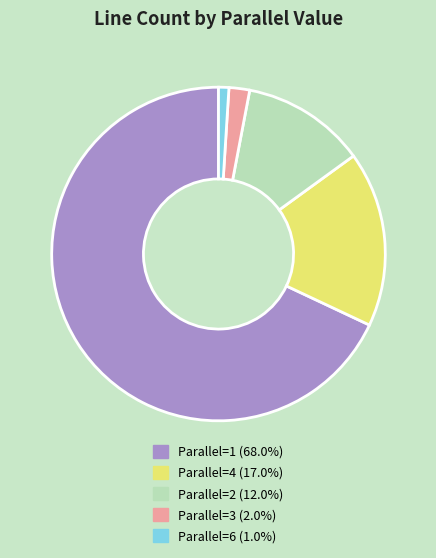

Is there any slice that represents more than half of the pie?

Yes